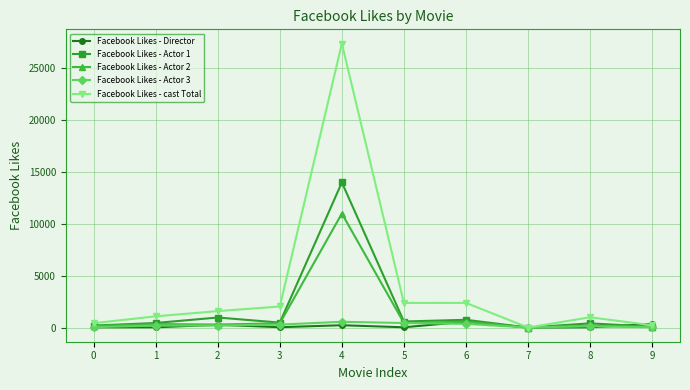

True or false: Facebook Likes - Actor 3 has more than 0 points higher than both neighbors.

True